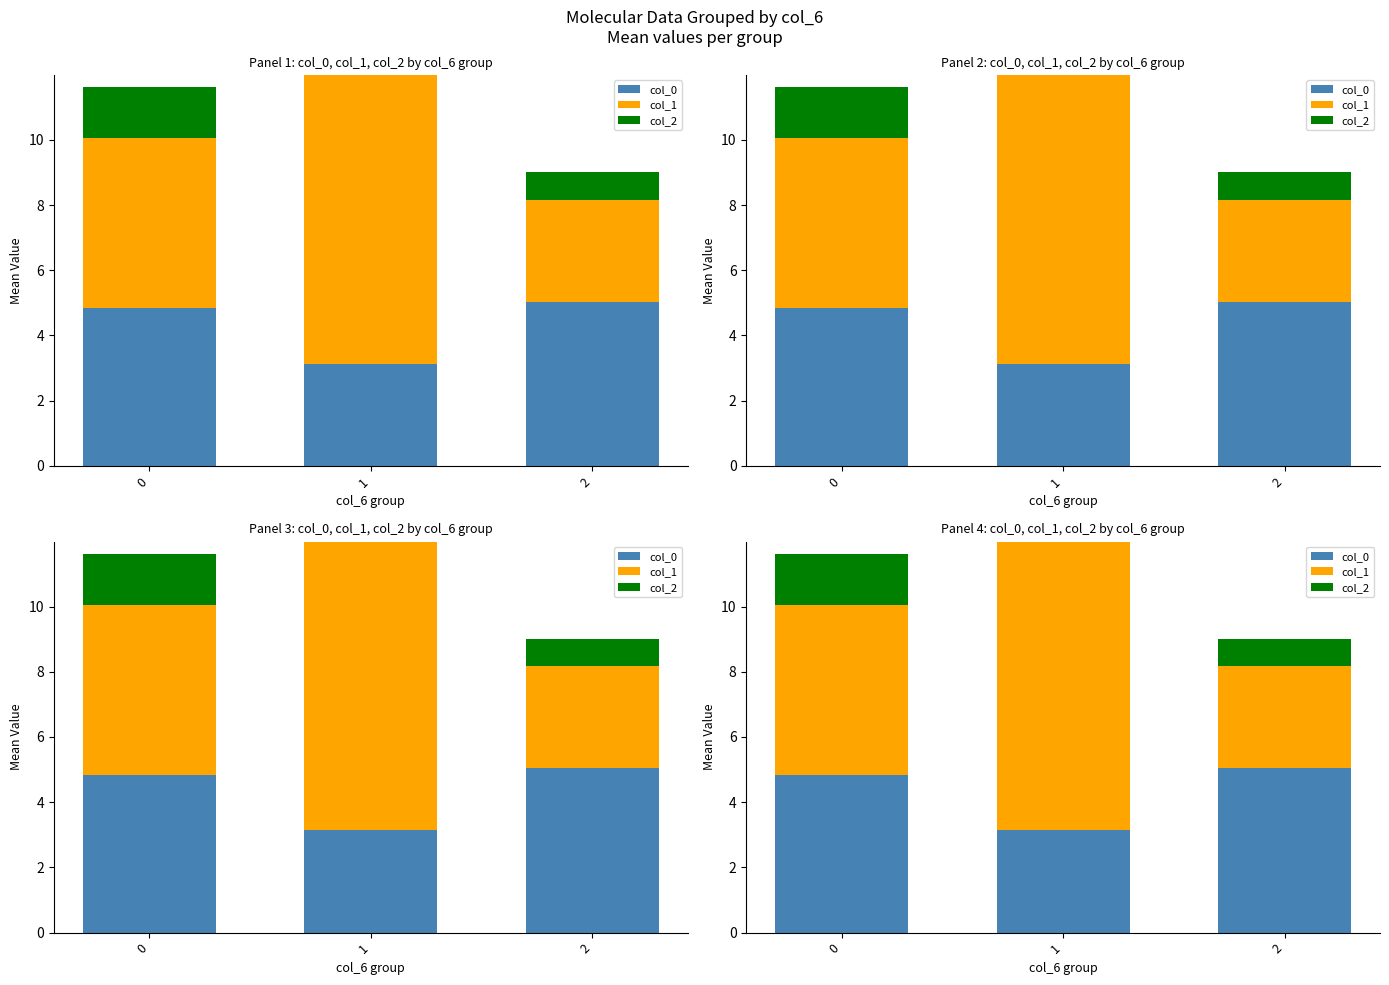

The value of col_2 at 1 is 0.0. True or false?

True